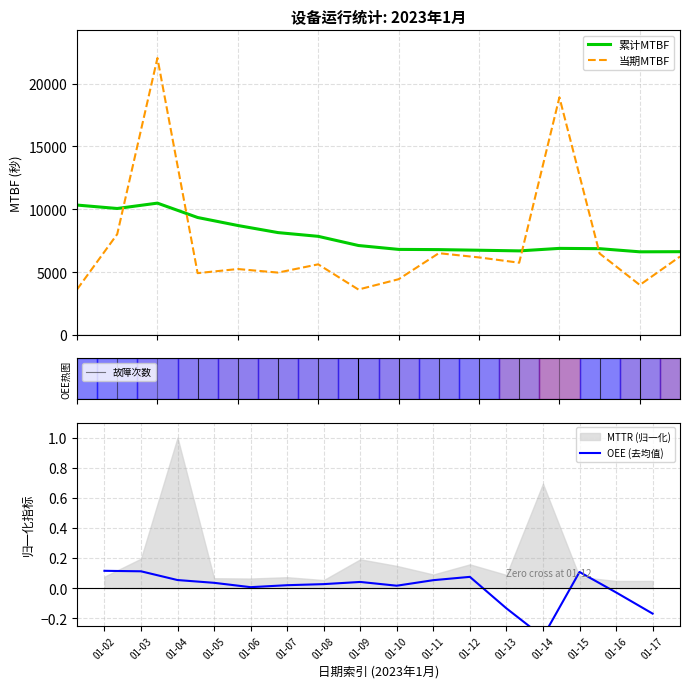

What is the minimum value for 累计MTBF?

6616.9